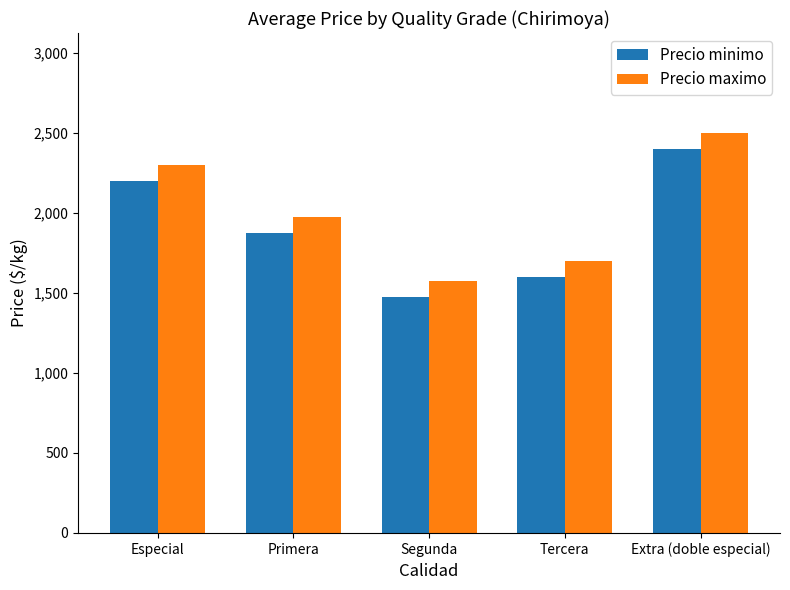

What is the approximate value of Precio maximo at Especial?

2300